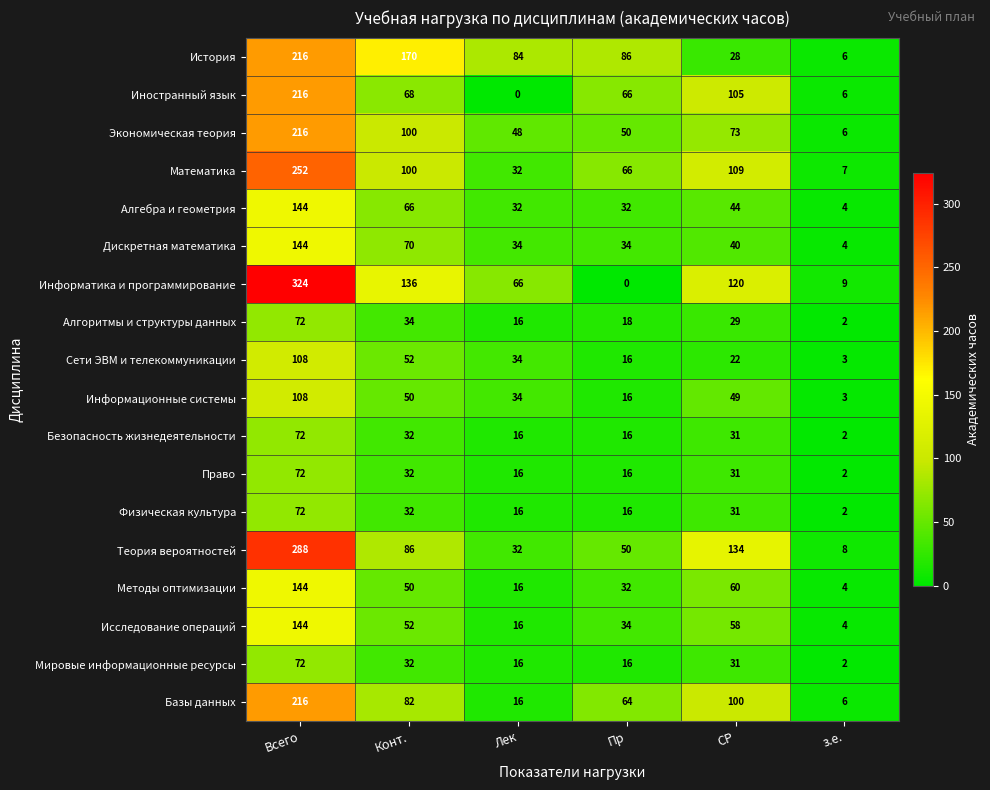

Which series has the largest total across all categories?

Информатика и программирование